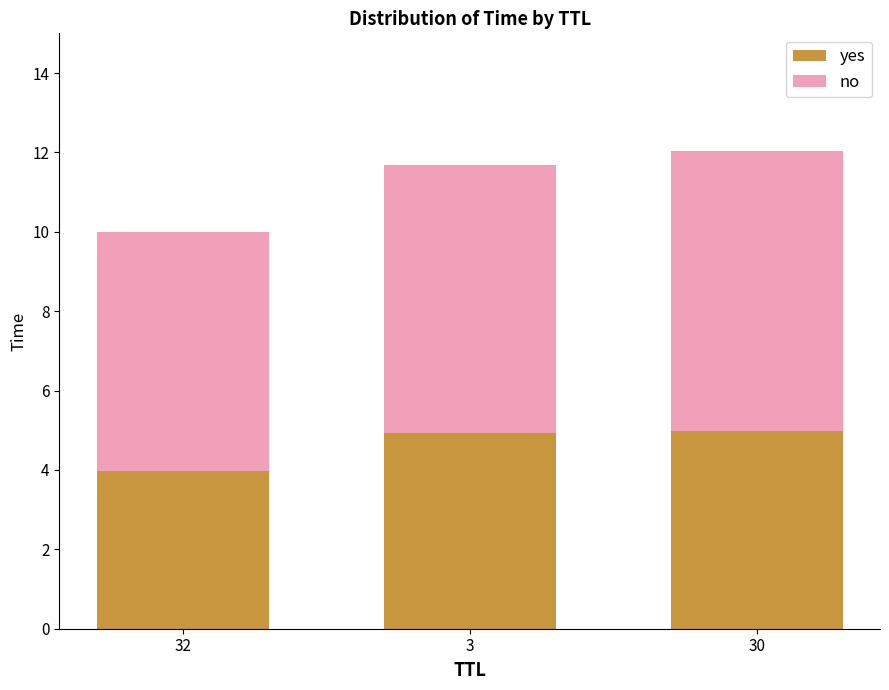

What is the lowest value of the yes series?

4.0